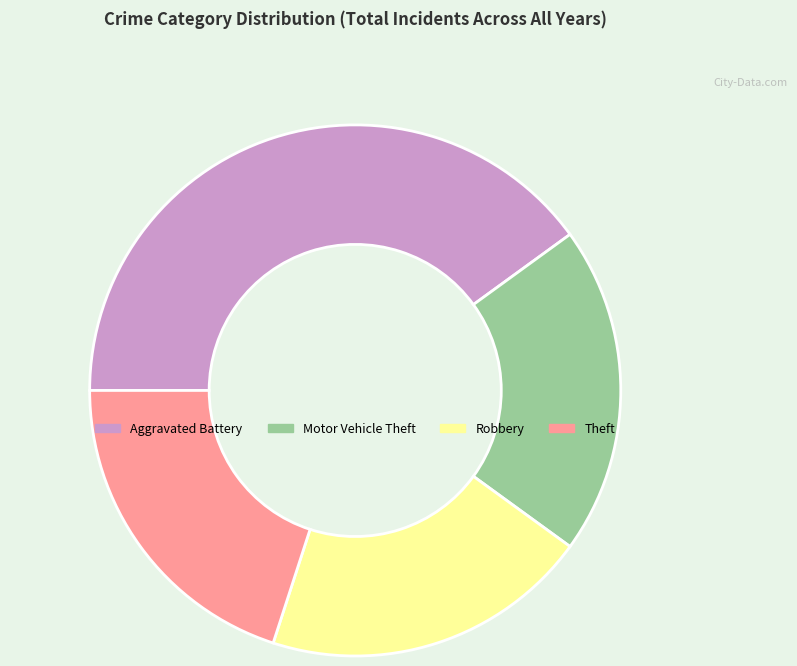

True or false: Aggravated Battery accounts for 51% of the total.

False